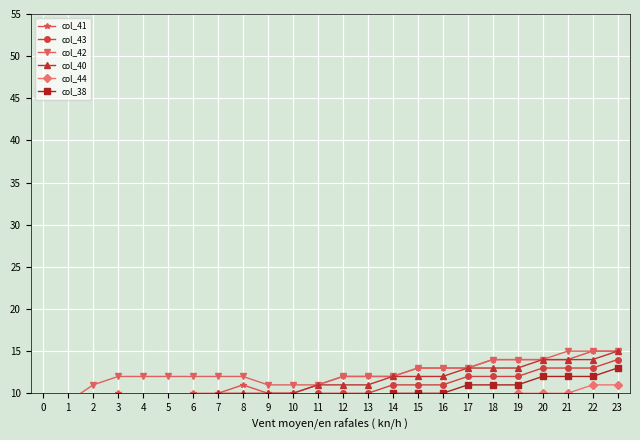

Which series has the widest spread of values?

col_40